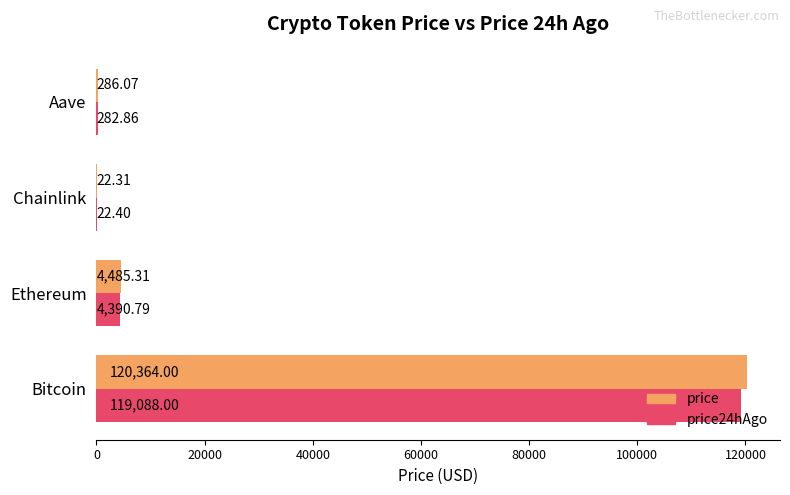

Between Ethereum and Chainlink, which series saw the biggest shift?

price